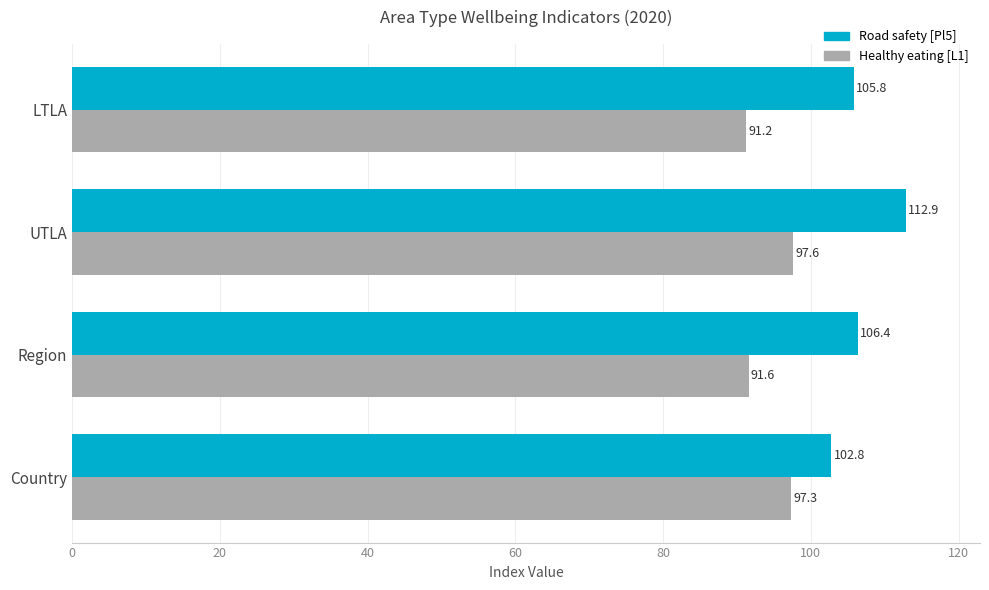

How many data points does each series have?

4